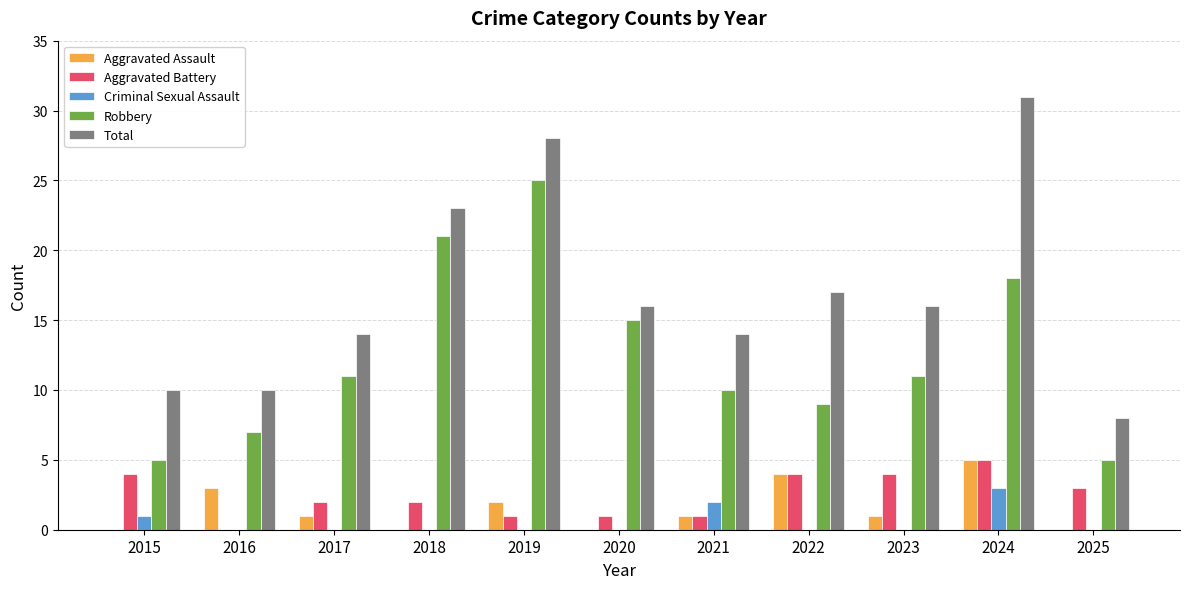

Is the value of Total at 2018 greater than the value of Aggravated Battery at 2020?

Yes